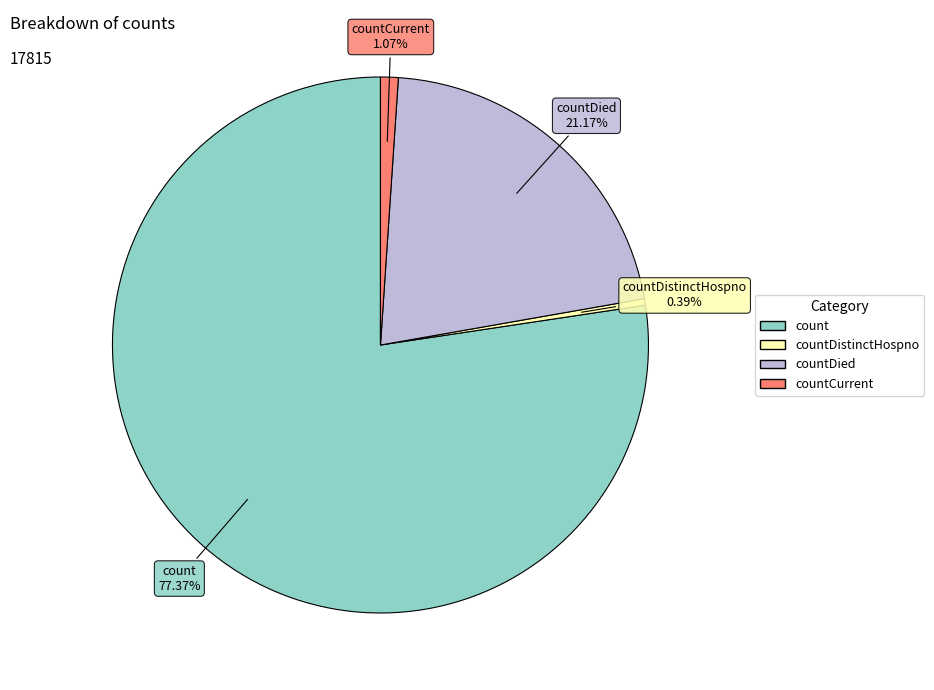

To the nearest percent, what is the difference between the countDistinctHospno and countCurrent slice percentages?

1%